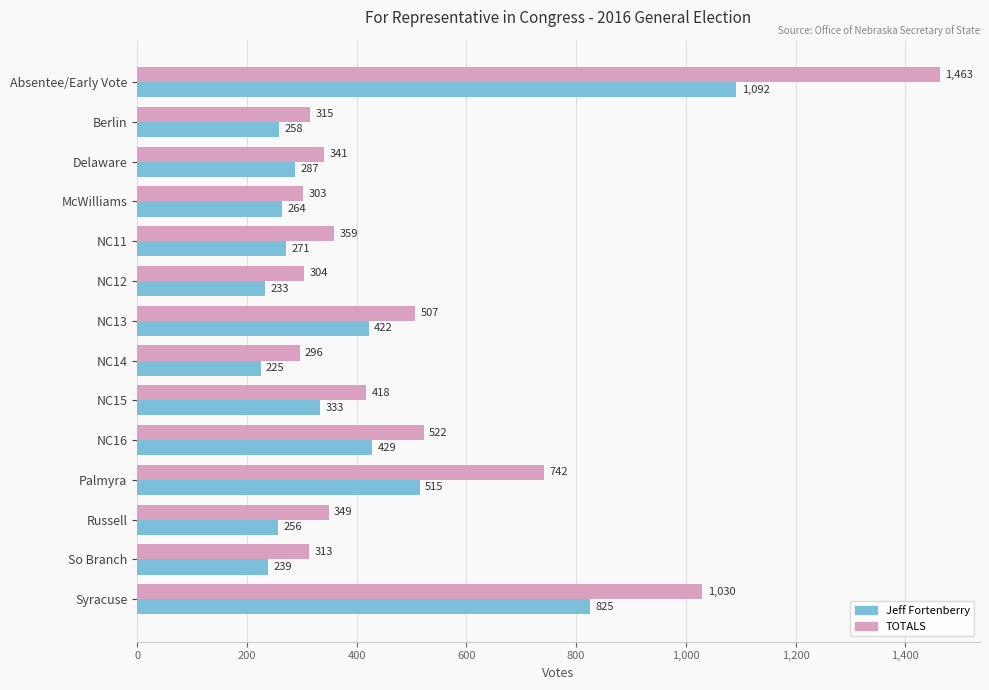

What is the total value across all series at Syracuse?

1855